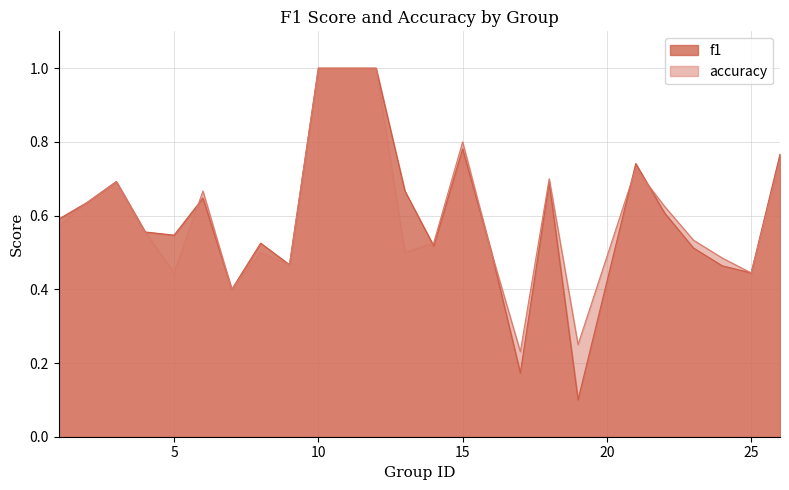

What are all the series names shown in the legend?

f1, accuracy